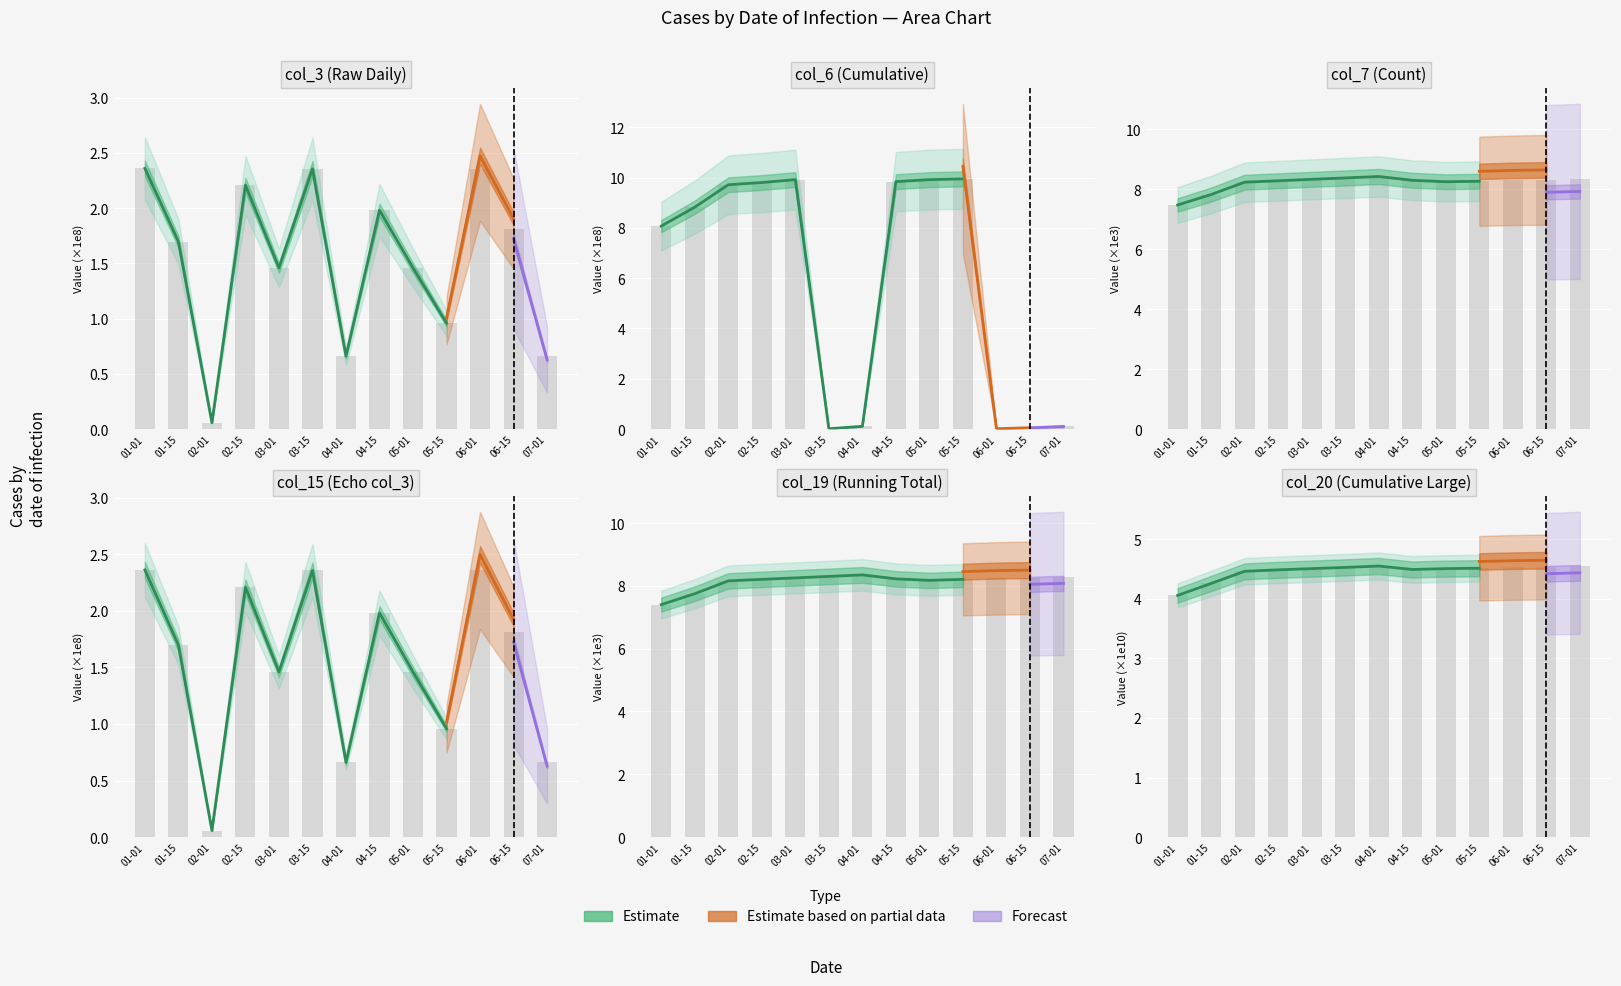

What is the value of the col_15 bar at the 6th from the left?

2.4